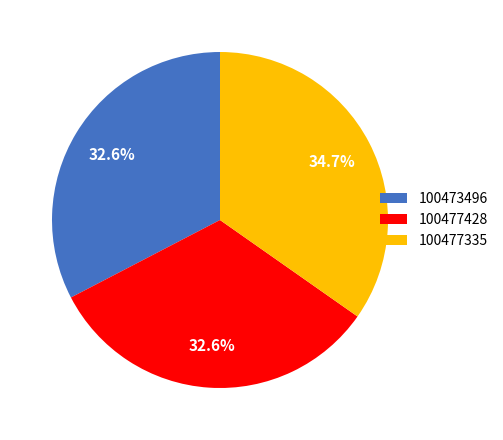

How many segments does this pie chart have?

3